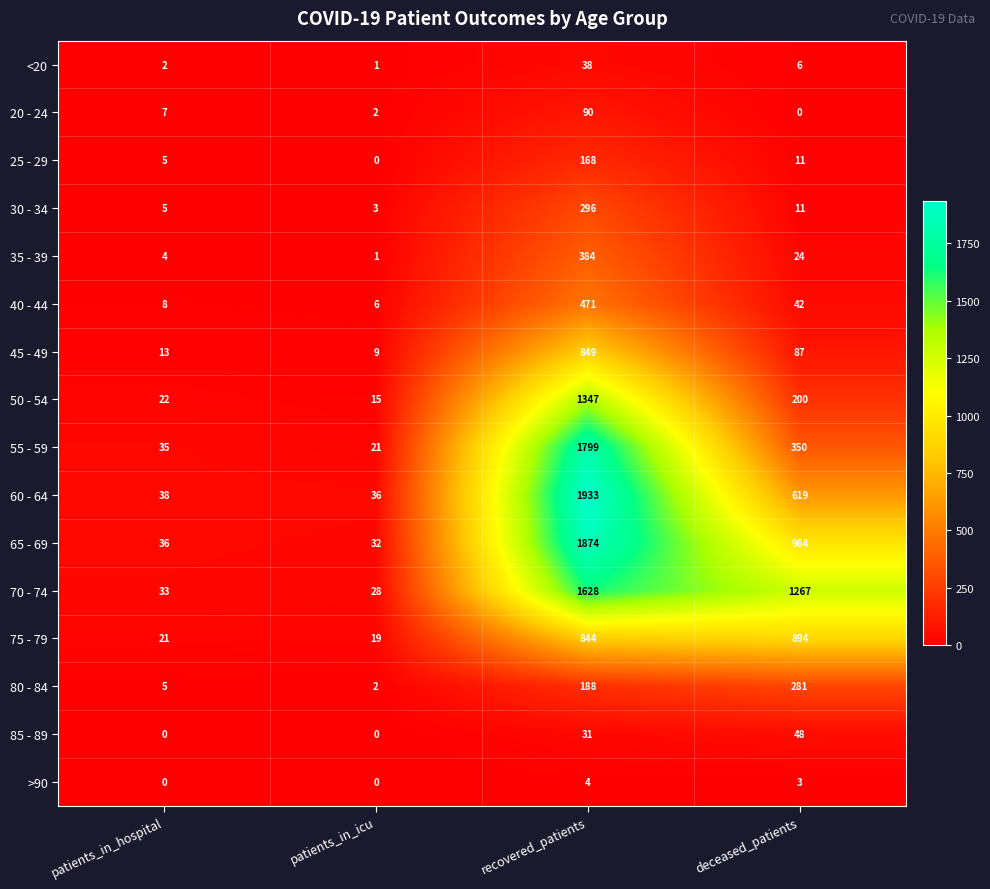

What is the total value across all series at recovered_patients?

11944